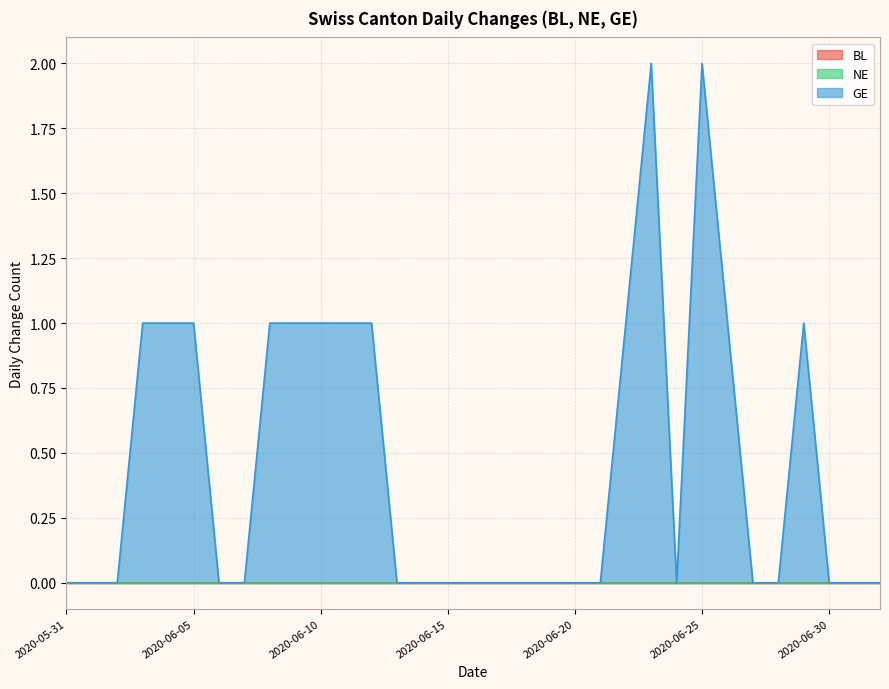

What is the label of the 9th point from the right?

2020-06-24